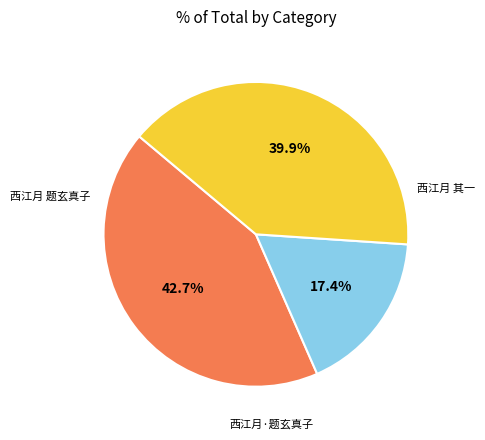

Does any single category account for the majority?

No